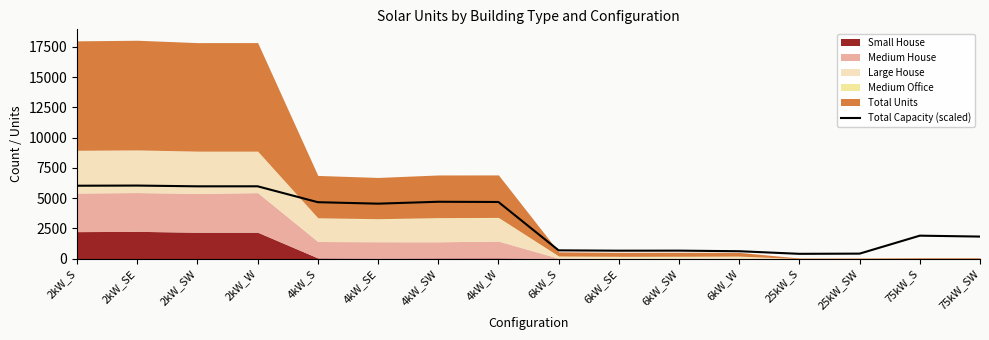

What is the ratio of the value at 75kW_SW to the value at 2kW_SE?

0.3